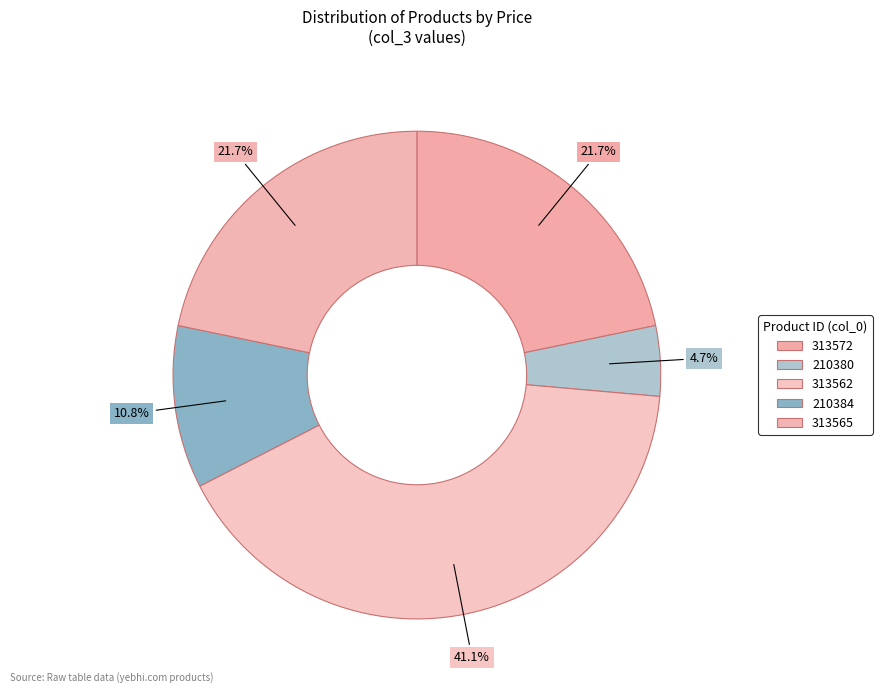

What is the total percentage of 210380 and 210384?

15.4%